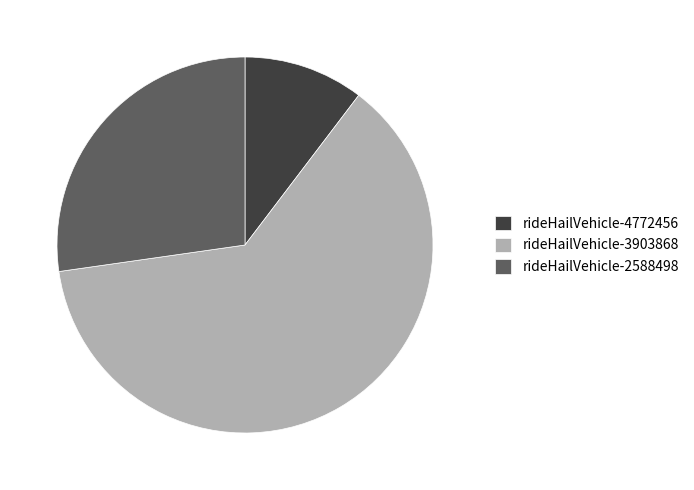

What is the smallest slice in the pie chart?

rideHailVehicle-4772456